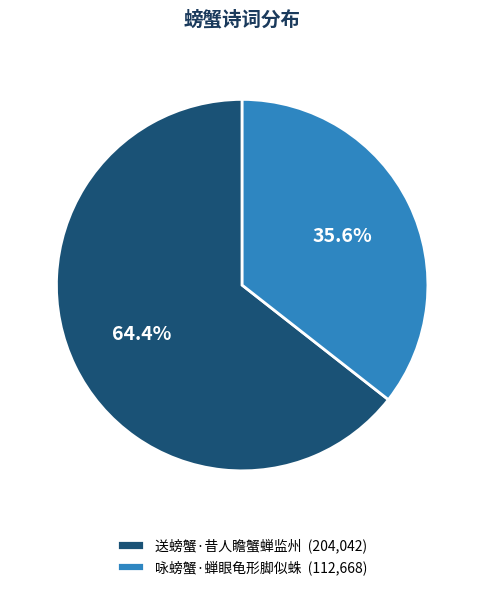

Which has a higher value, 咏螃蟹·蝉眼龟形脚似蛛 or 送螃蟹·昔人瞻蟹蝉监州?

送螃蟹·昔人瞻蟹蝉监州